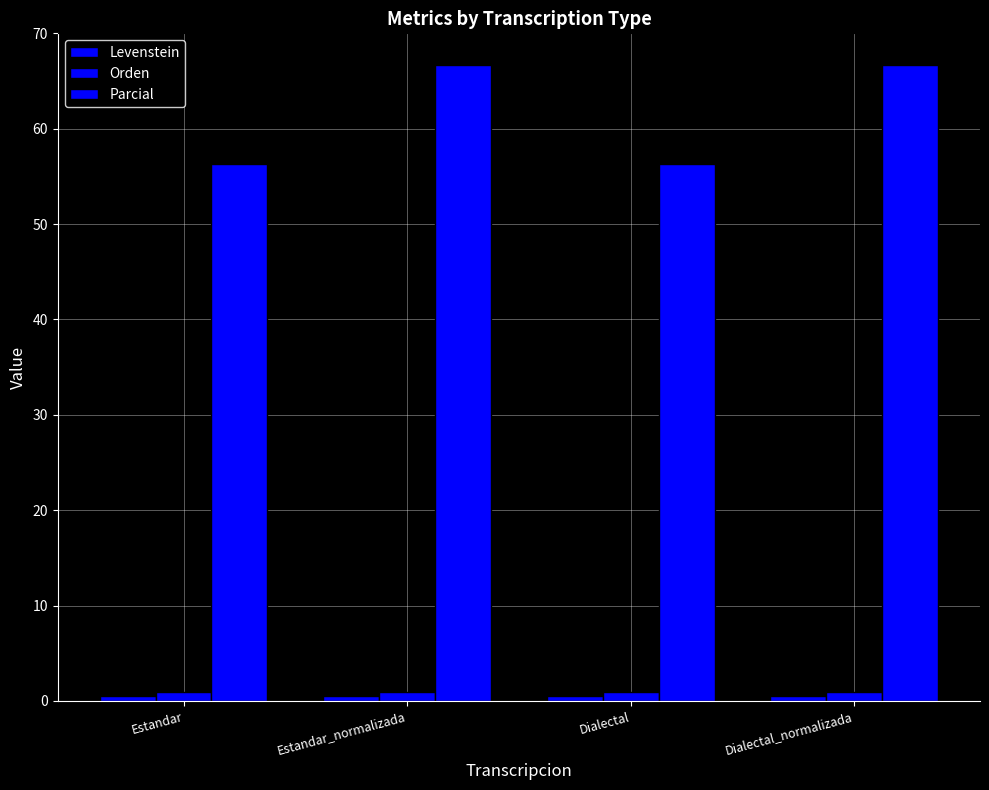

How many data points does each series have?

4